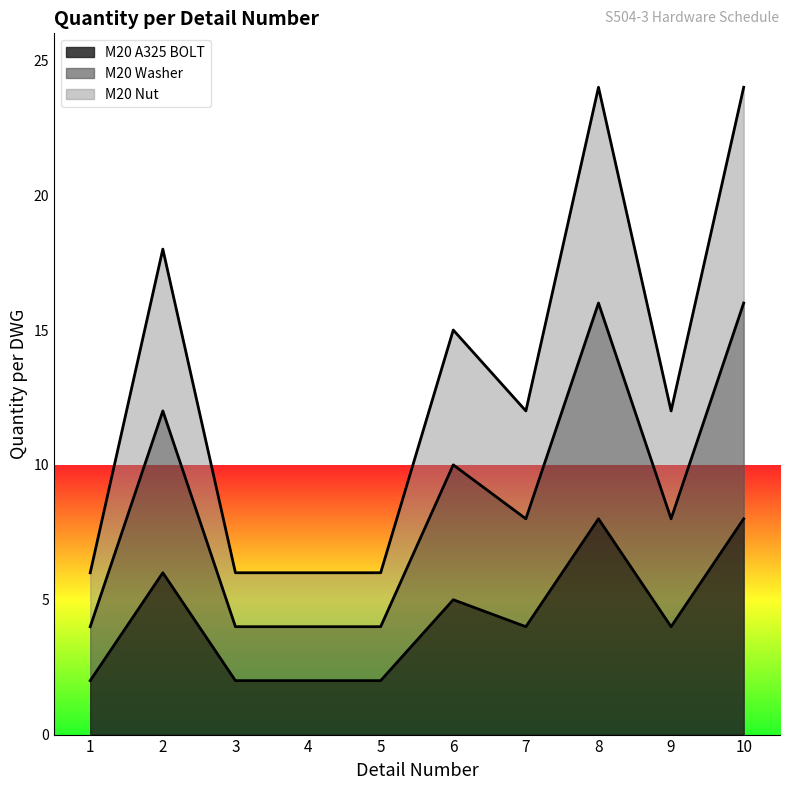

Rank the series by their maximum value, from highest to lowest.

M20 Nut, M20 Washer, M20 A325 BOLT